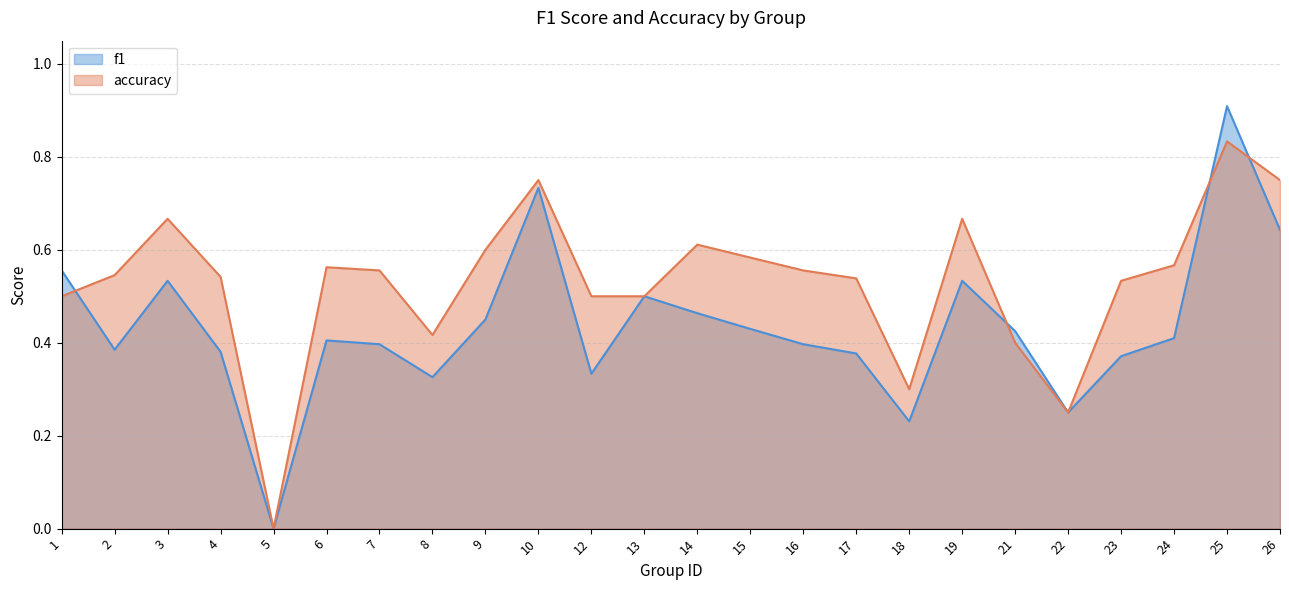

True or false: accuracy and f1 intersect in this chart.

True